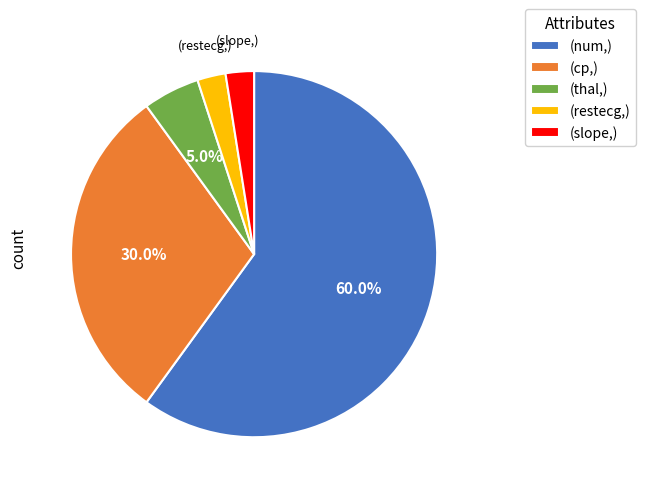

What is the largest slice in the pie chart?

(num,)